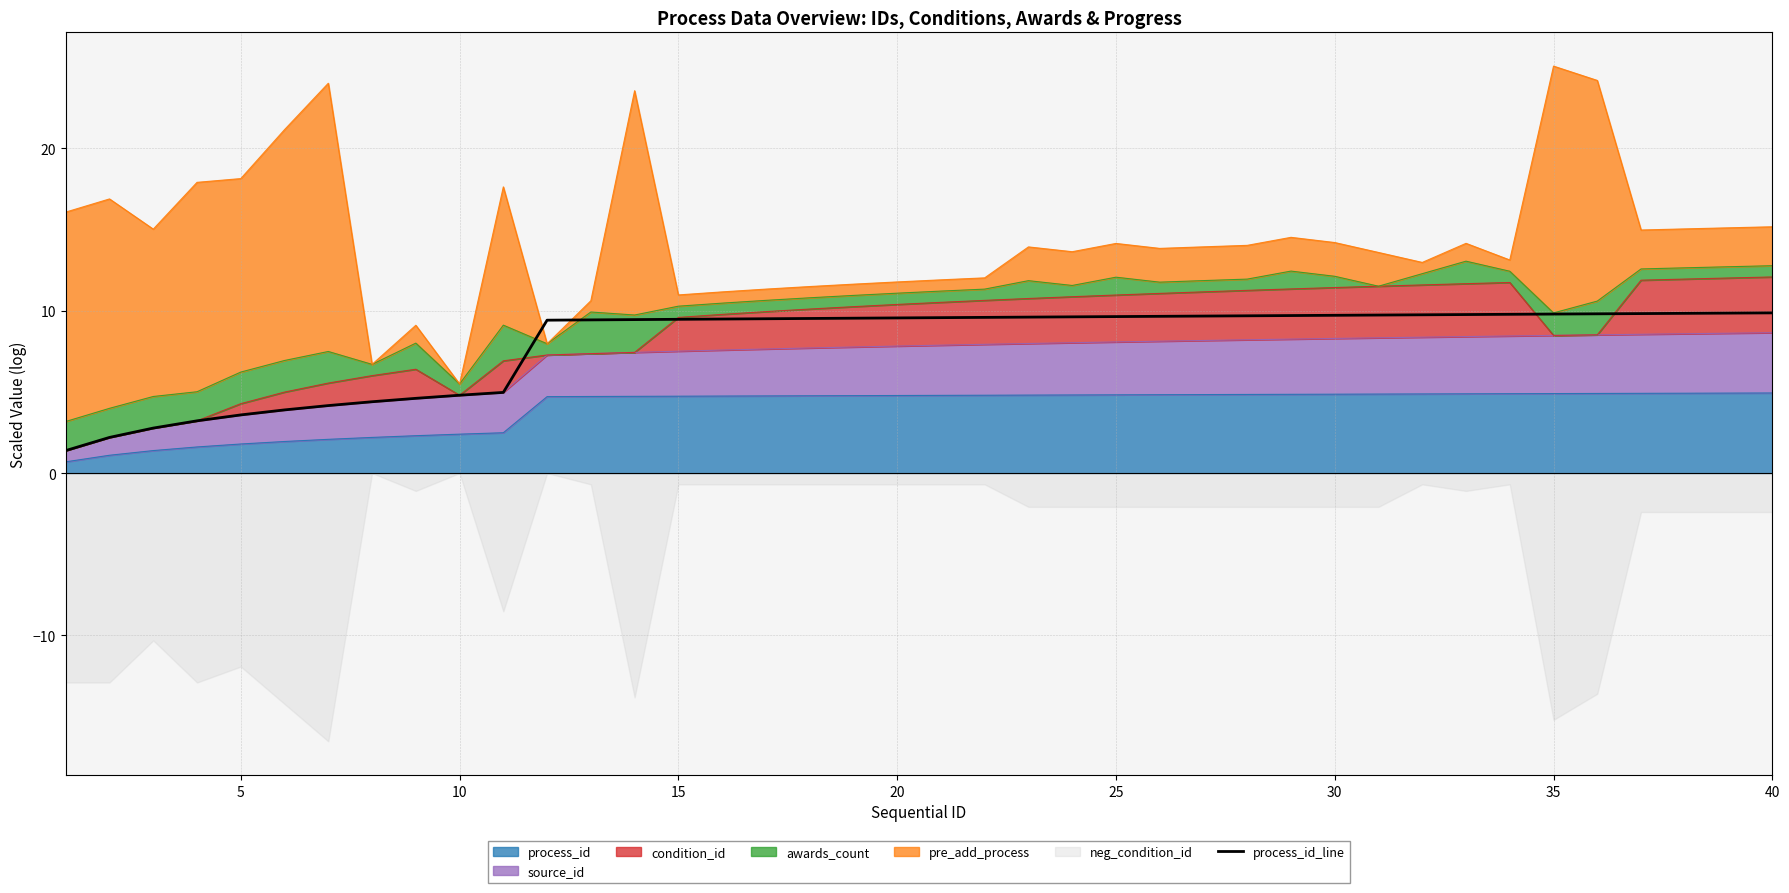

Reading right to left, transcribe all the data shown in this chart.

9.9	9.9	9.8	9.8	9.8	9.8	9.8	9.8	9.8	9.7	9.7	9.7	9.7	9.7	9.7	9.6	9.6	9.6	9.6	9.6	9.6	9.5	9.5	9.5	9.5	9.5	9.5	9.4	9.4	5.0	4.8	4.6	4.4	4.2	3.9	3.6	3.2	2.8	2.2	1.4